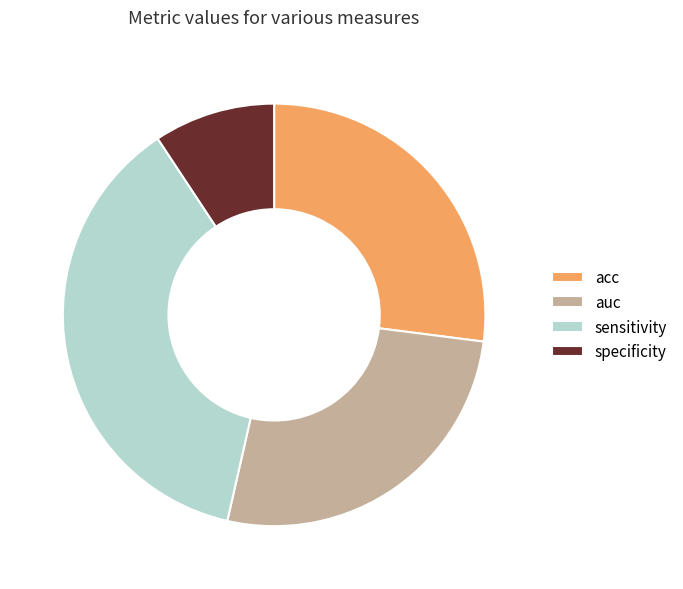

Does any single category account for the majority?

No